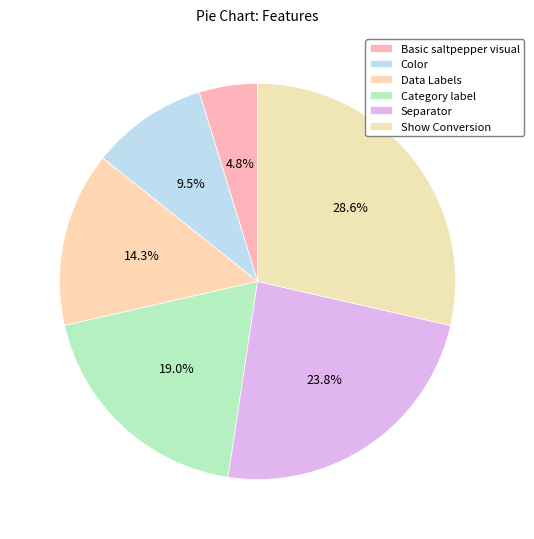

How many segments does this pie chart have?

6